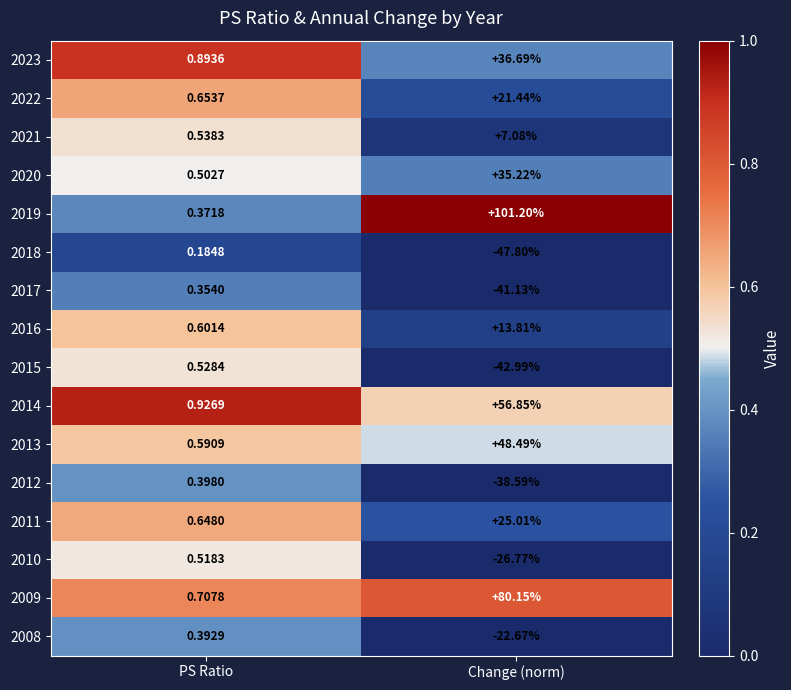

Rank the categories by 2014 value from highest to lowest.

Change (norm), PS Ratio